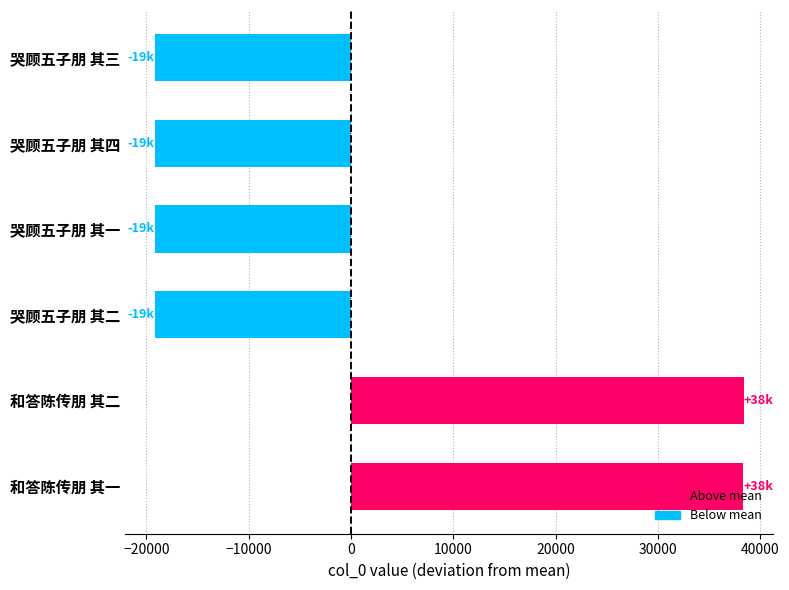

How many values are below -19185?

4